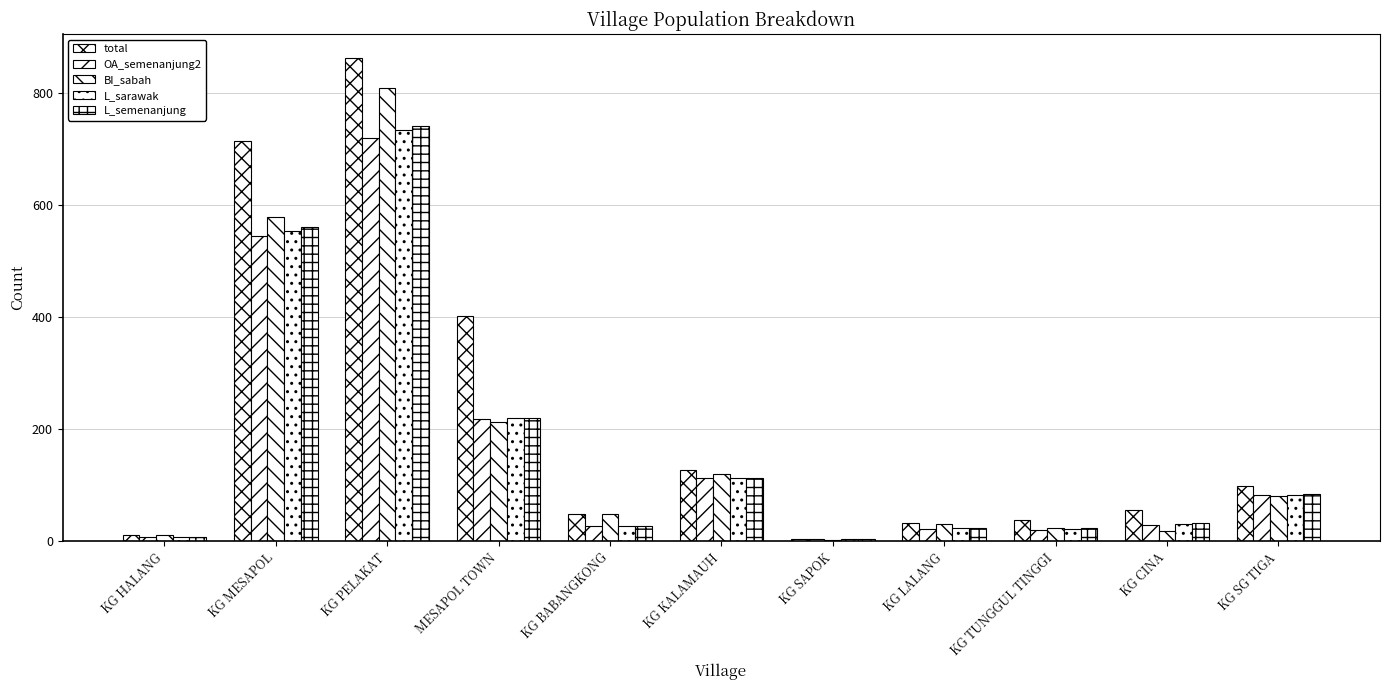

What is the total value across all series at KG TUNGGUL TINGGI?

126